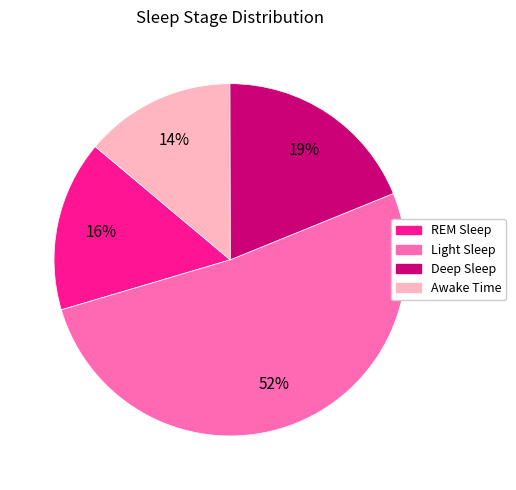

Is there any slice that represents more than half of the pie?

Yes